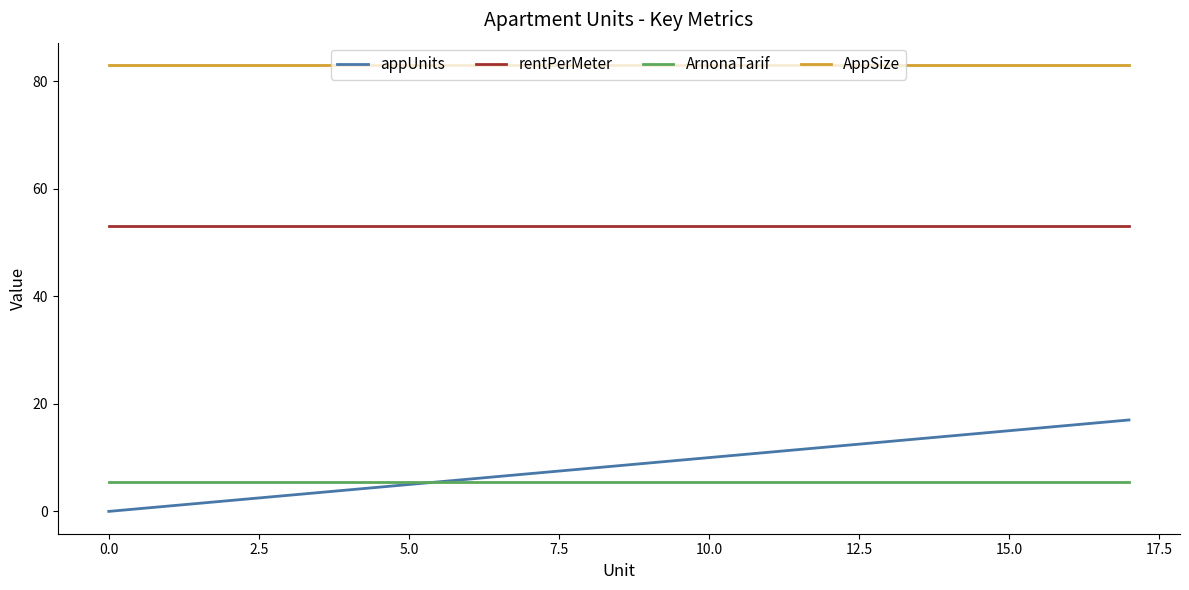

What is the average value of the appUnits series?

8.5